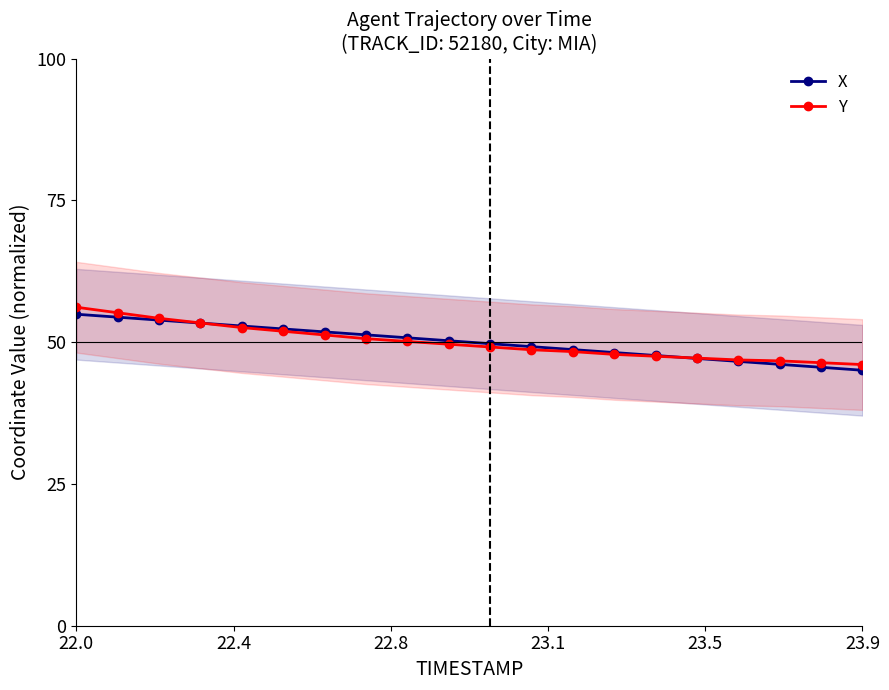

Which category has the highest value across all series?

22.0